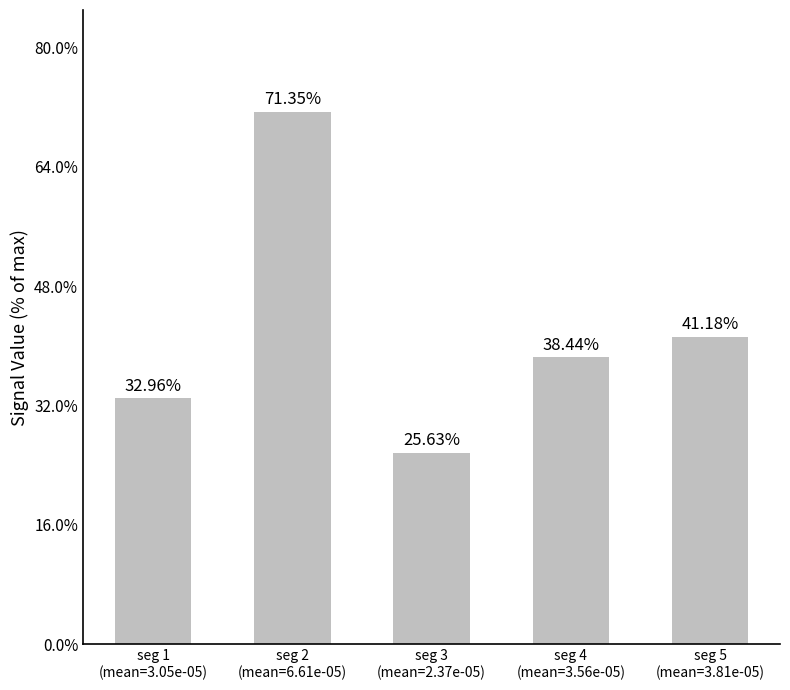

Where does the data first go above 38?

seg 2
(mean=6.61e-05)